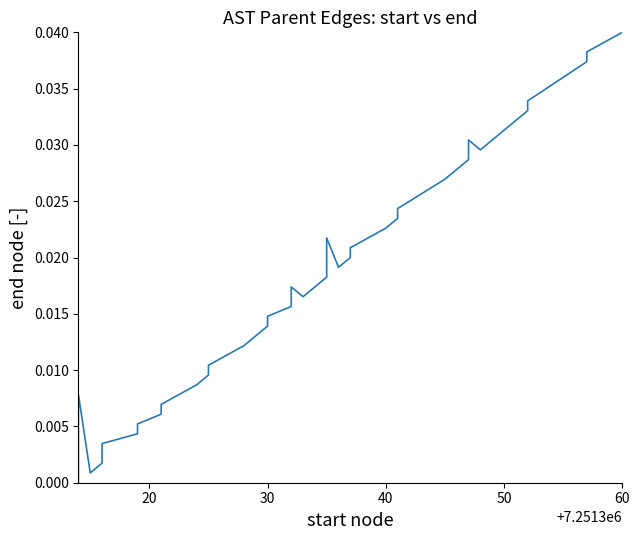

How many series are shown in this chart?

1